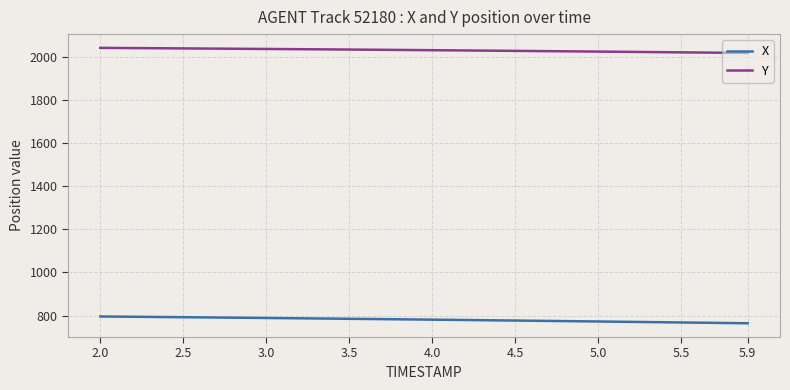

What is the sum of all X values?

31254.2